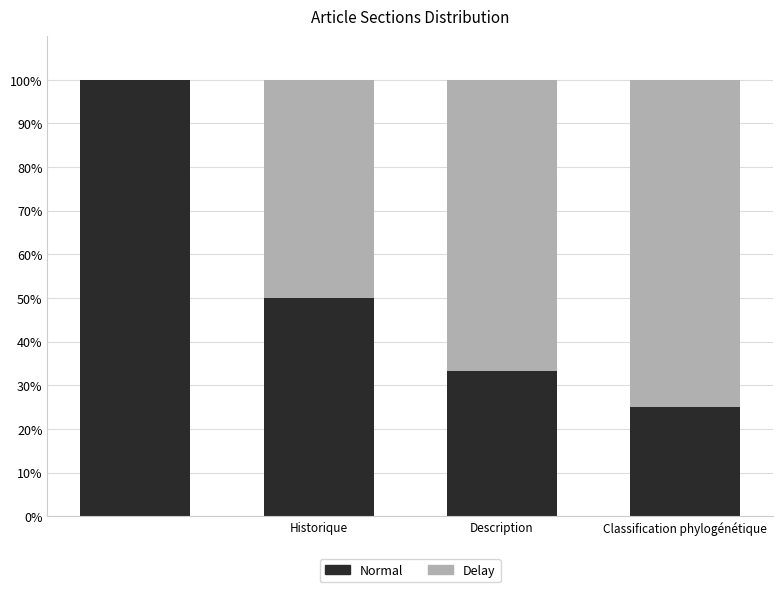

What is the highest value of the Normal series?

100.0